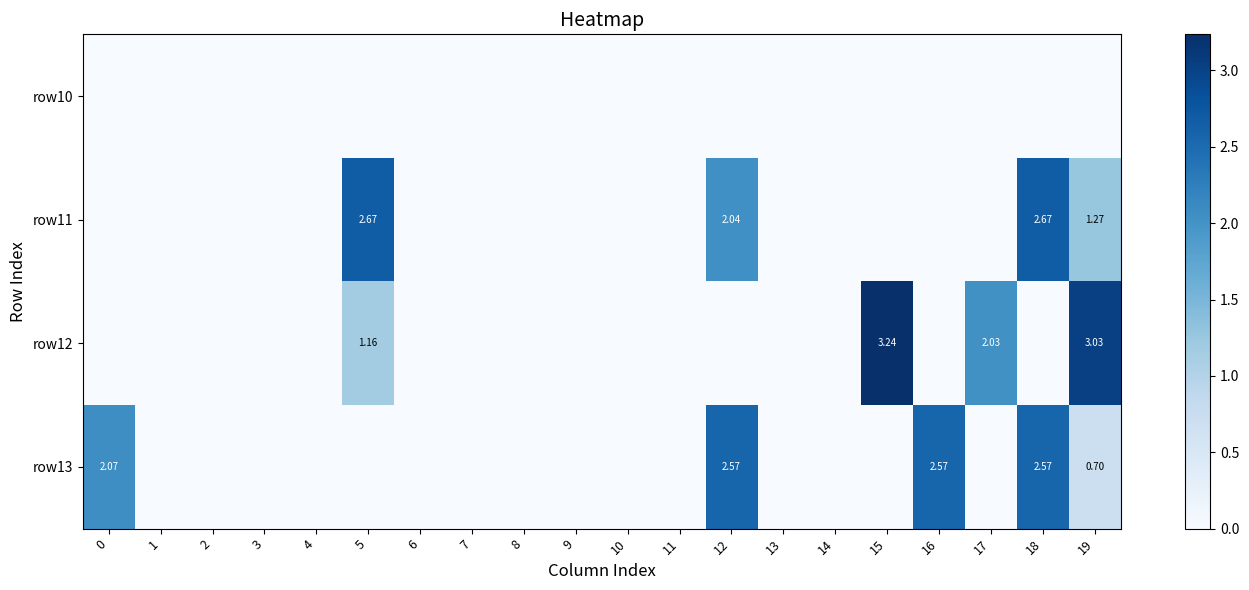

Rank the categories by row11 value from lowest to highest.

0, 1, 2, 3, 4, 6, 7, 8, 9, 10, 11, 13, 14, 15, 16, 17, 19, 12, 5, 18